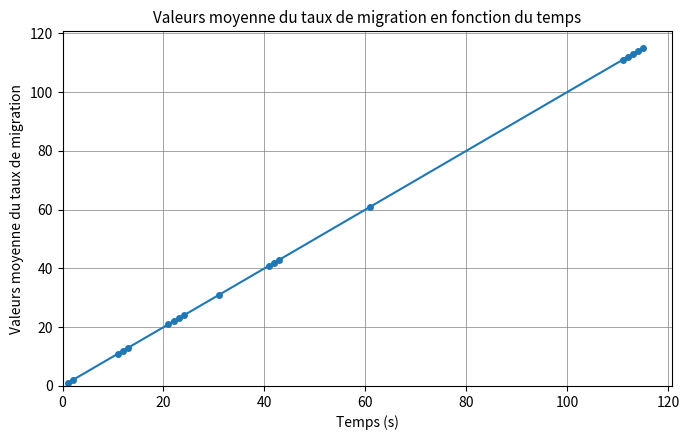

What is the average value?

48